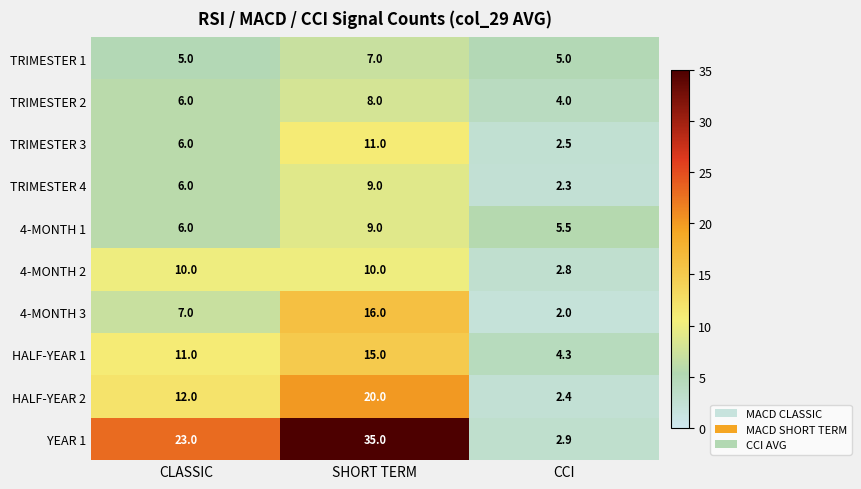

What is the maximum value shown in the chart?

35.0